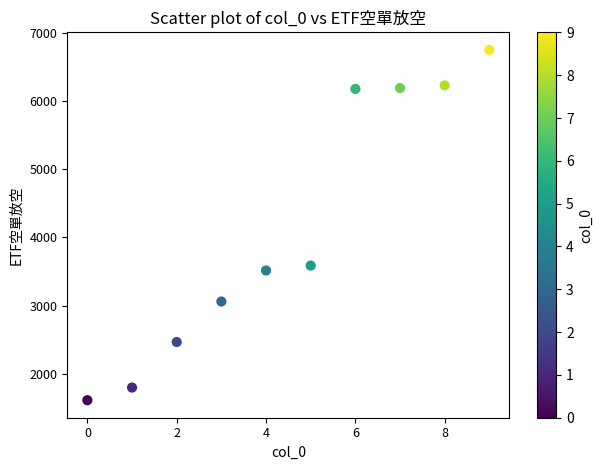

What is the average Y value?

4140